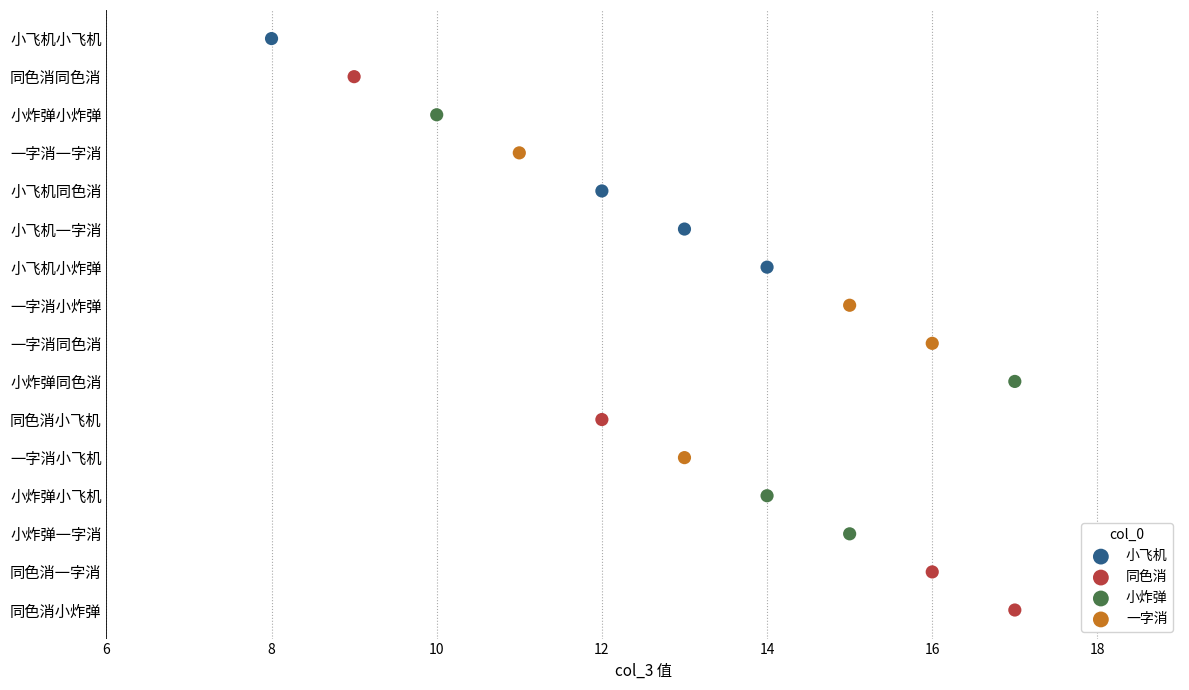

What are all the series names shown in the legend?

小飞机, 同色消, 小炸弹, 一字消